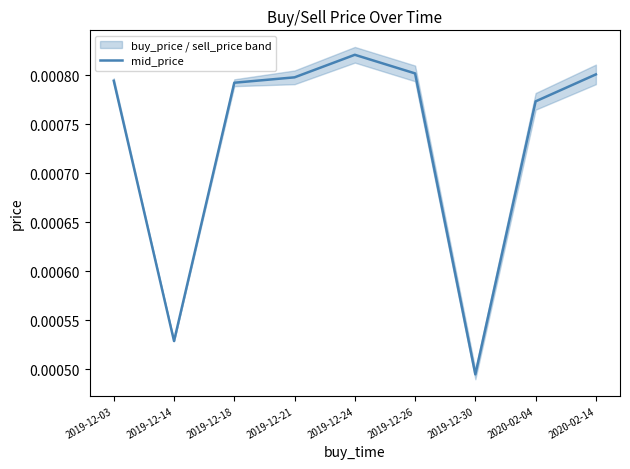

At which label is mid_price closest to 0?

2019-12-30